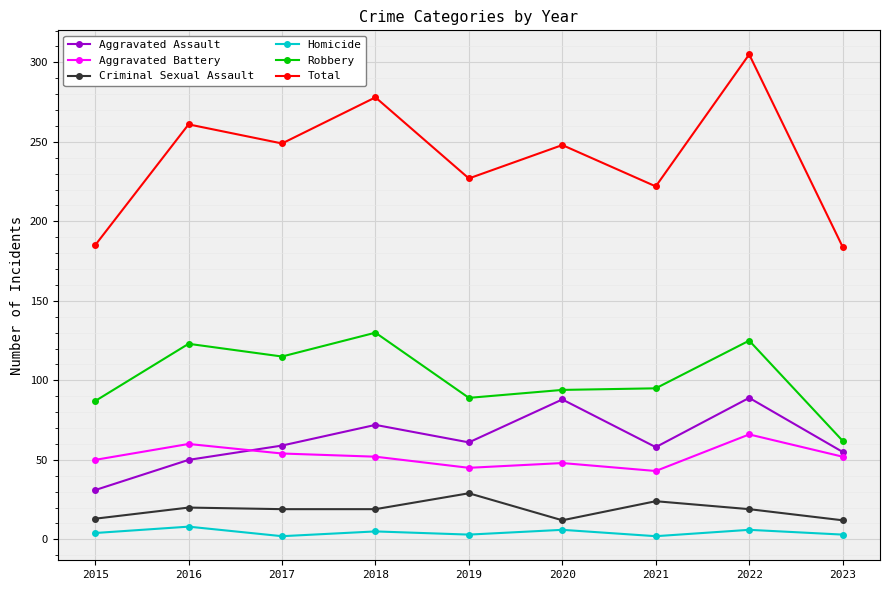

What is the maximum value for Homicide?

8